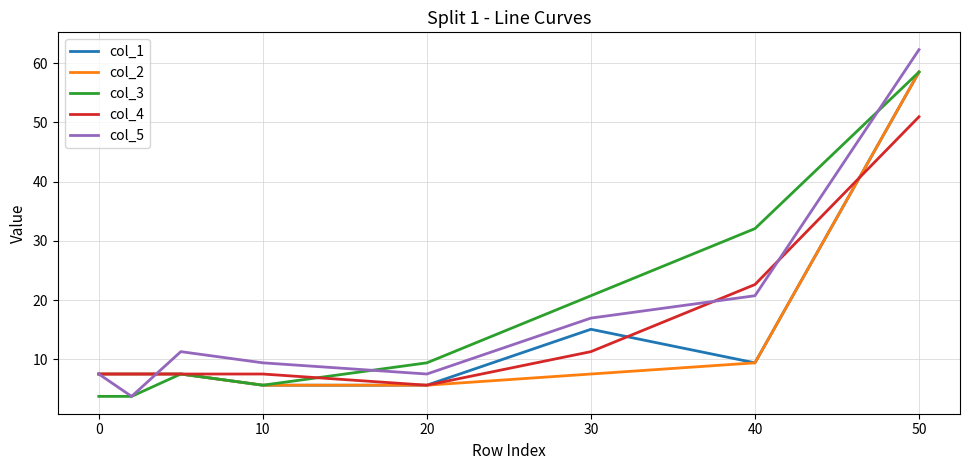

What is the maximum value shown in the chart?

62.3